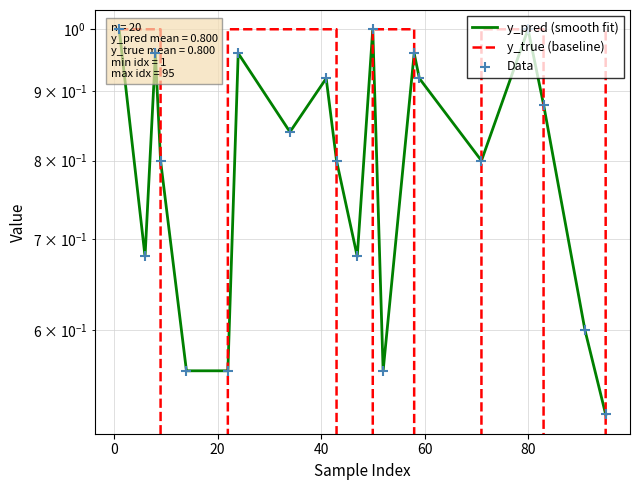

Which series has the largest total across all categories?

y_pred (smooth fit)